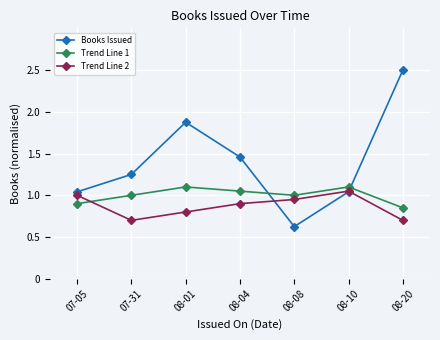

True or false: Books Issued and Trend Line 2 intersect in this chart.

True